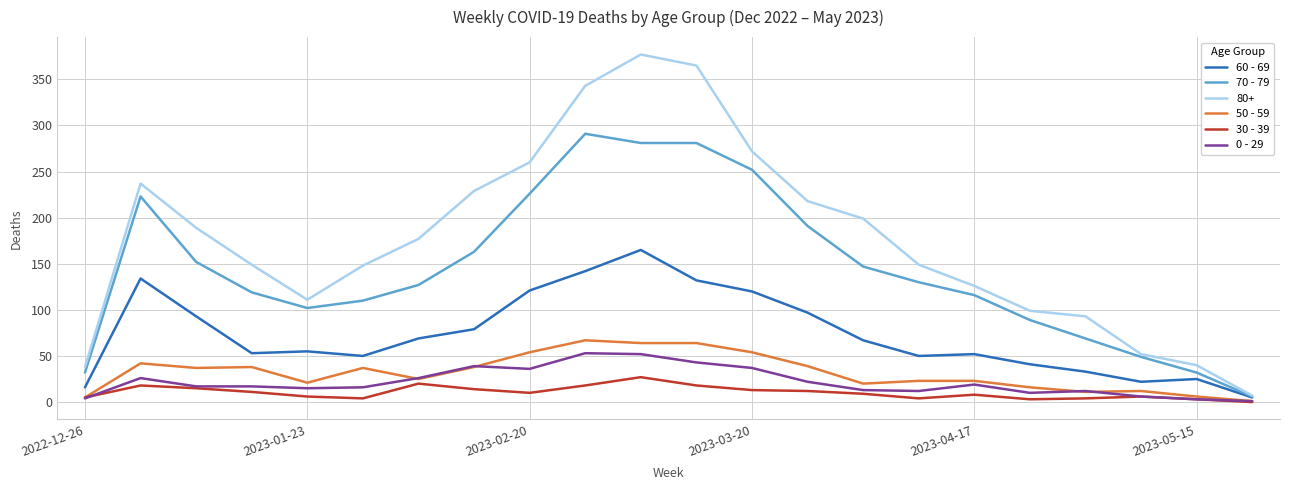

Which series has the largest range (max minus min)?

80+